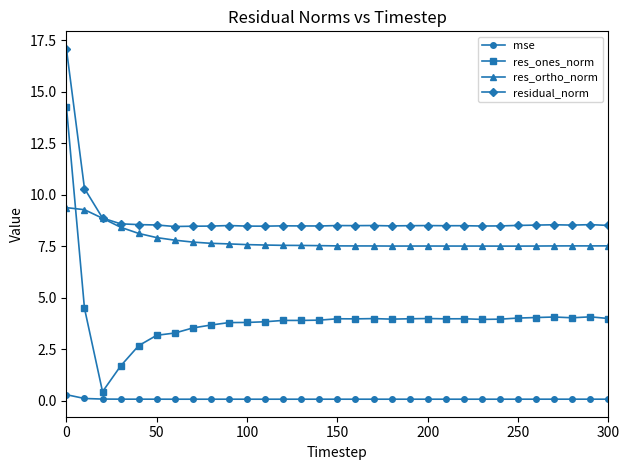

True or false: res_ortho_norm has more than 0 points higher than both neighbors.

True